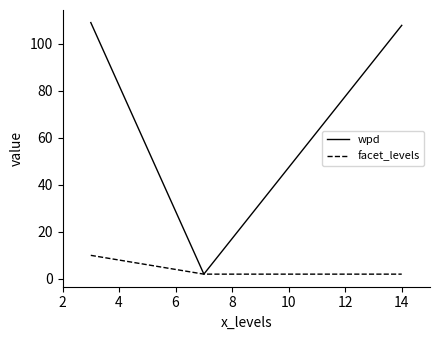

List the series in order of their overall mean, highest first.

wpd, facet_levels